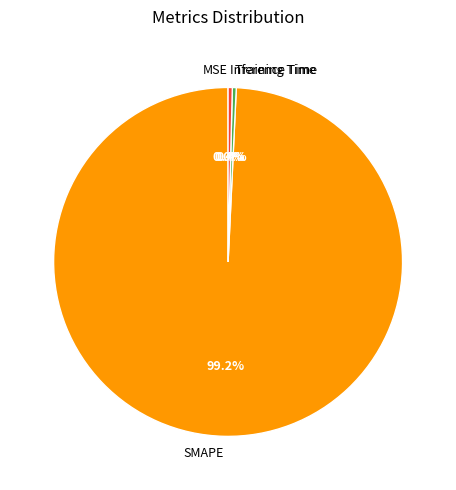

Count the number of slices in the pie.

4